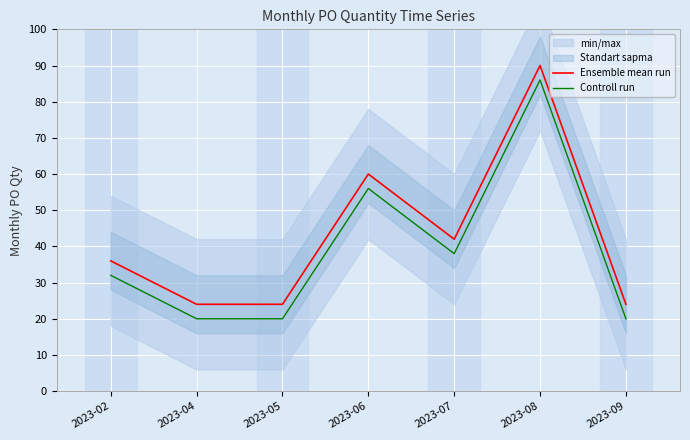

Where is the first local maximum for Controll run?

2023-06